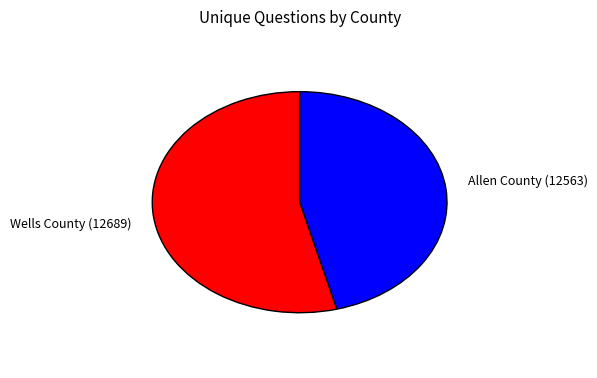

Which has a higher value, Allen County (12563) or Wells County (12689)?

Wells County (12689)